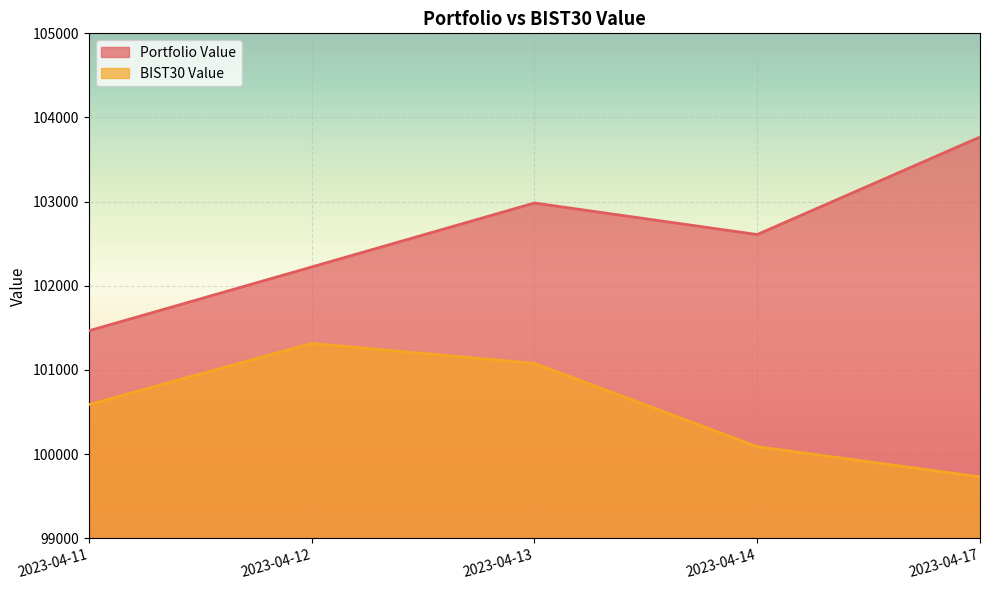

True or false: BIST30 Value and Portfolio Value cross at least once.

False